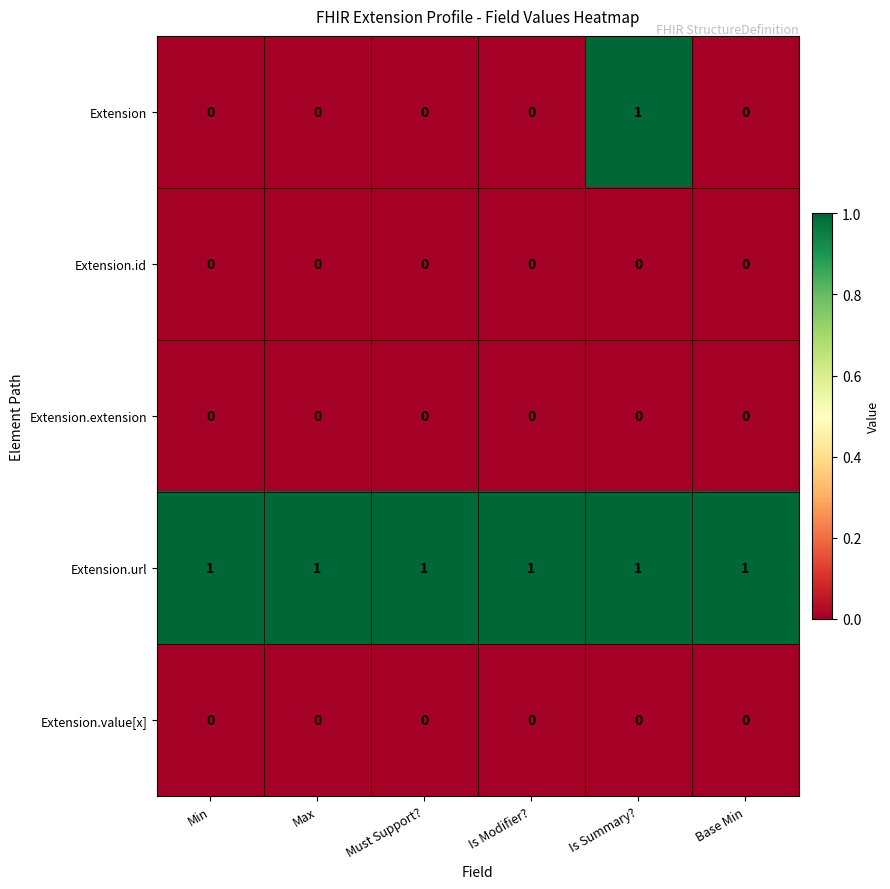

At which category is the sum across all series the highest?

Is Summary?